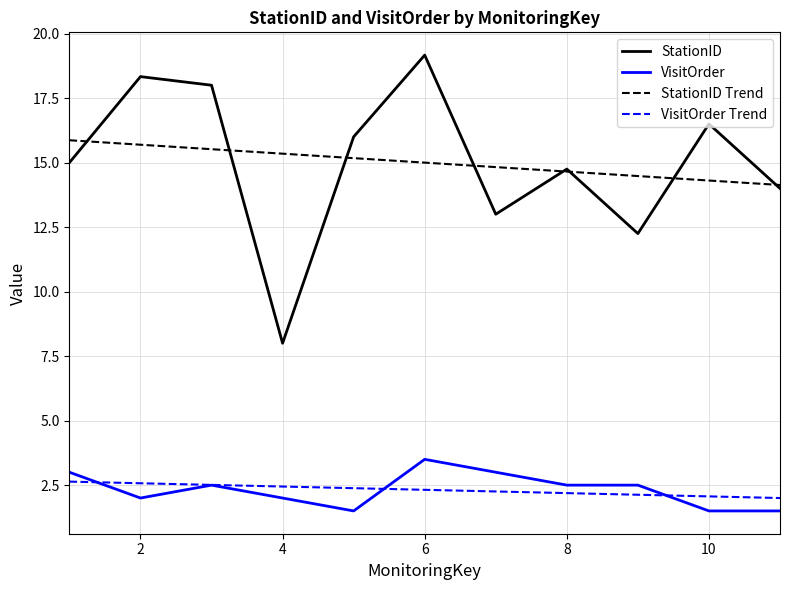

What are all the series names shown in the legend?

StationID, VisitOrder, StationID Trend, VisitOrder Trend